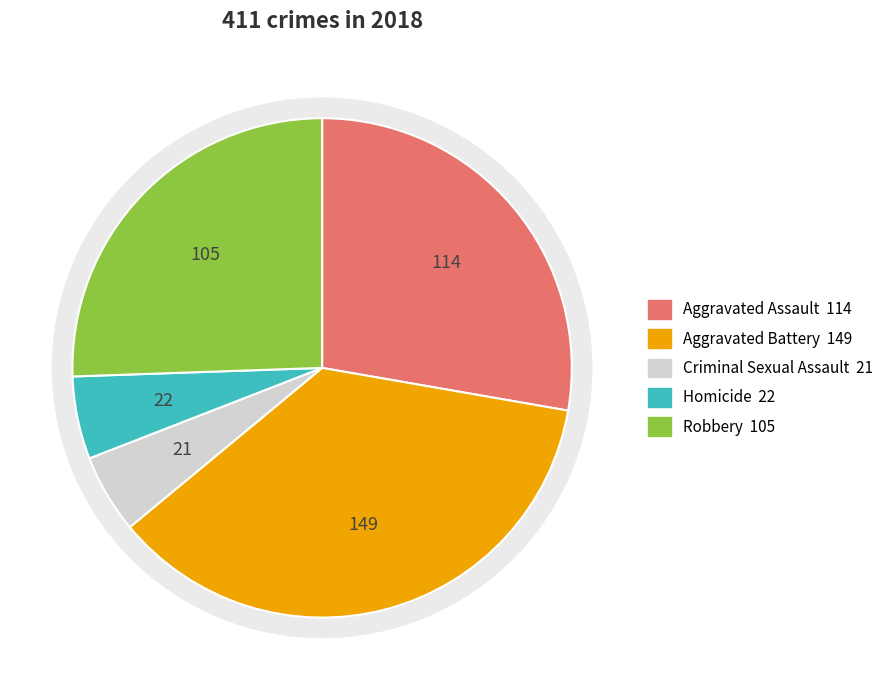

Is the sum of Aggravated Assault and Aggravated Battery greater than half?

Yes